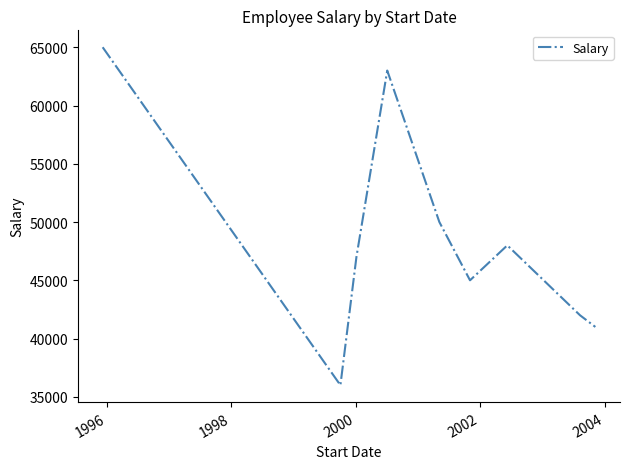

How many distinct data groups are displayed?

1